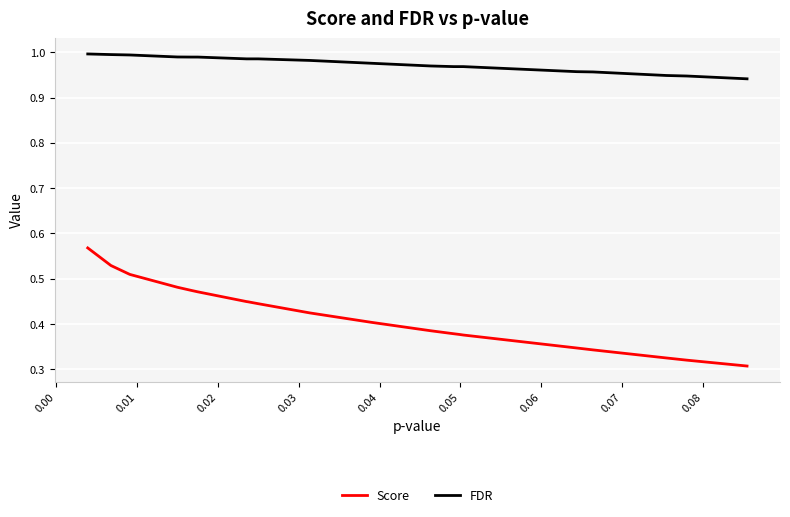

Which series has the largest range (max minus min)?

Score